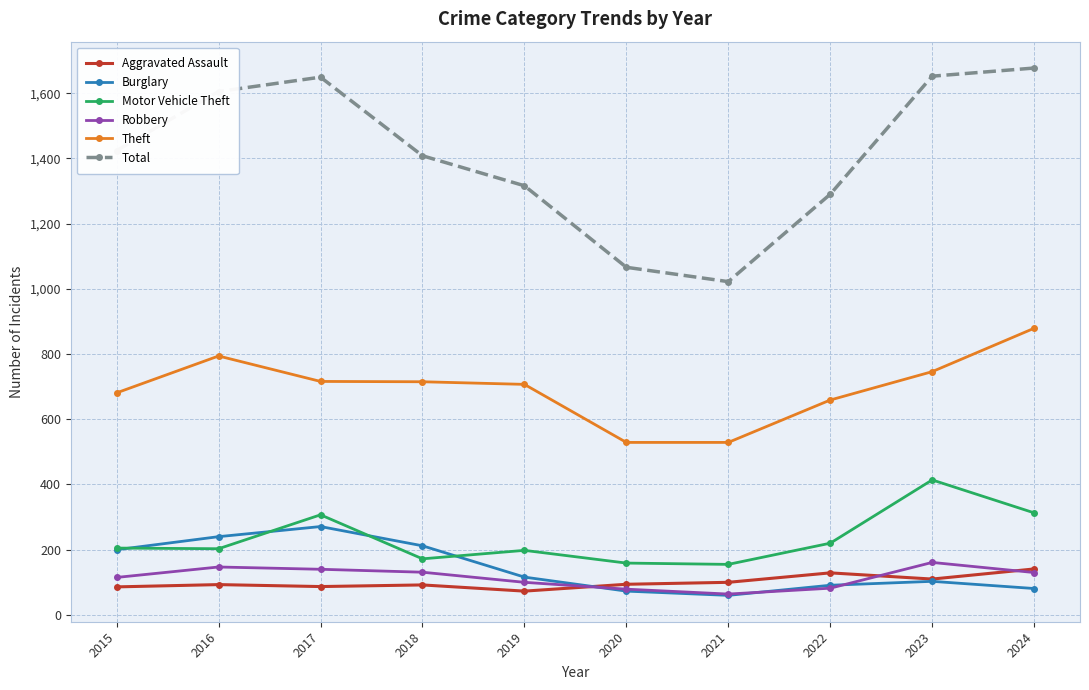

How many lines are shown in the chart?

6